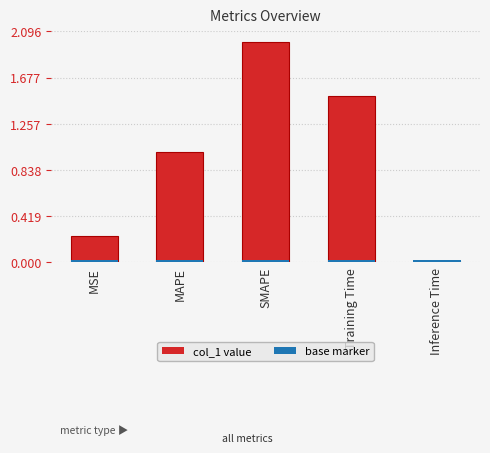

What is the maximum value shown in the chart?

2.0